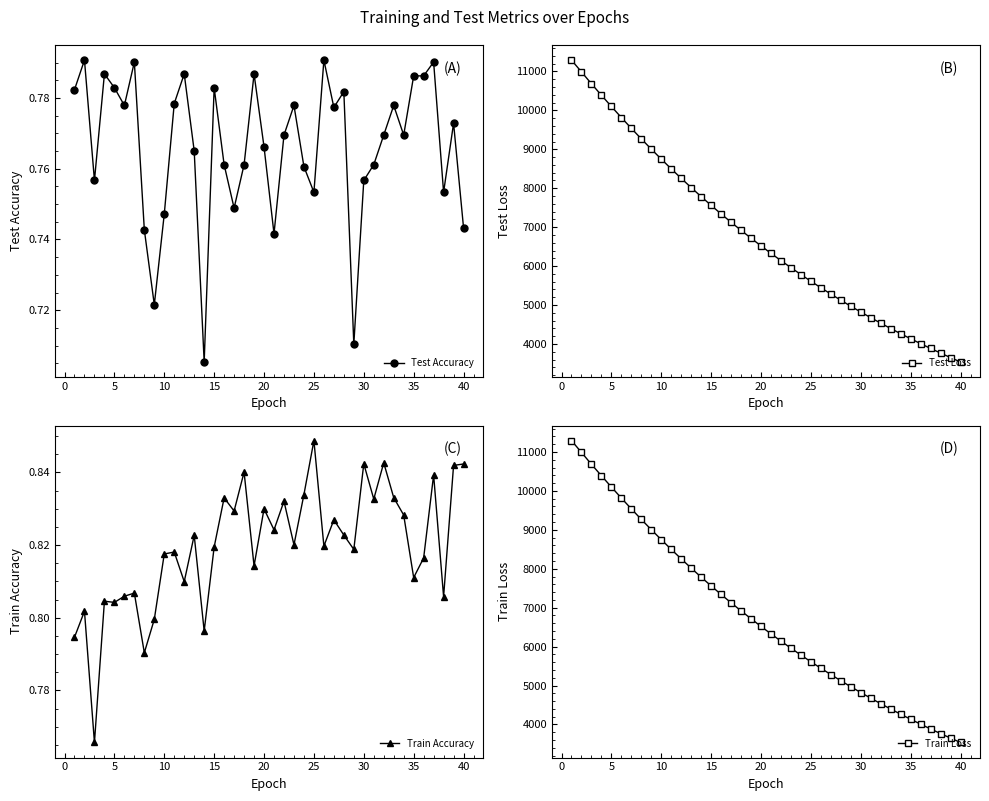

Which series has the widest spread of values?

Train Loss